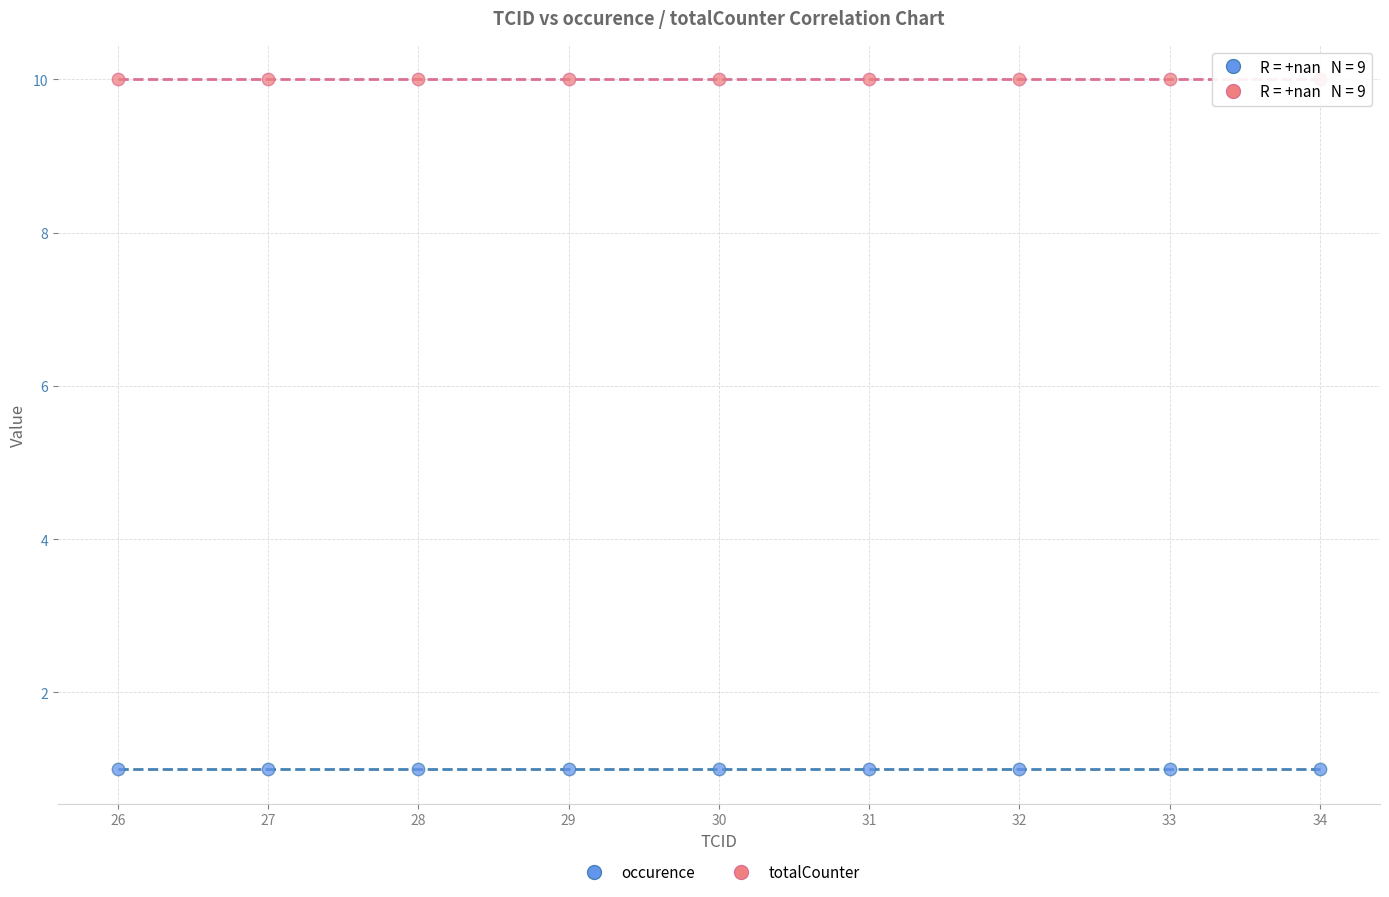

Which series reaches the maximum Y coordinate?

totalCounter